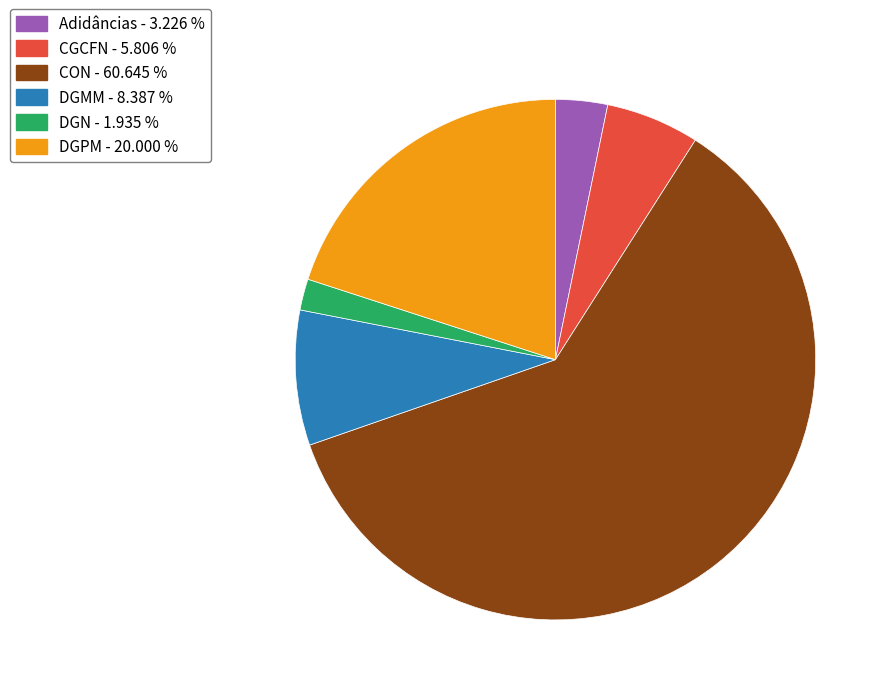

Is the sum of DGN - 1.935 % and Adidâncias - 3.226 % greater than half?

No